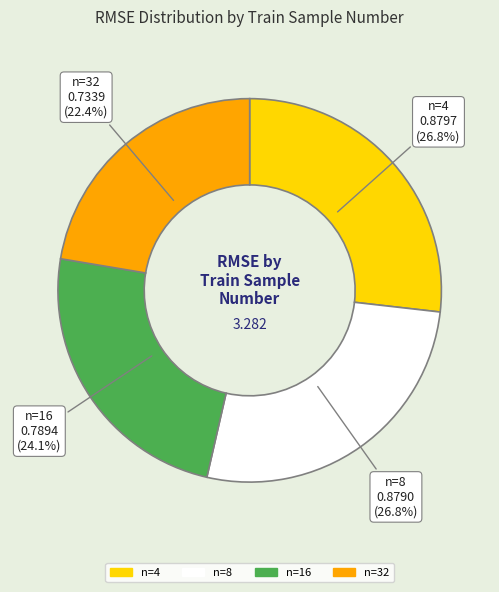

Count the number of slices in the pie.

4